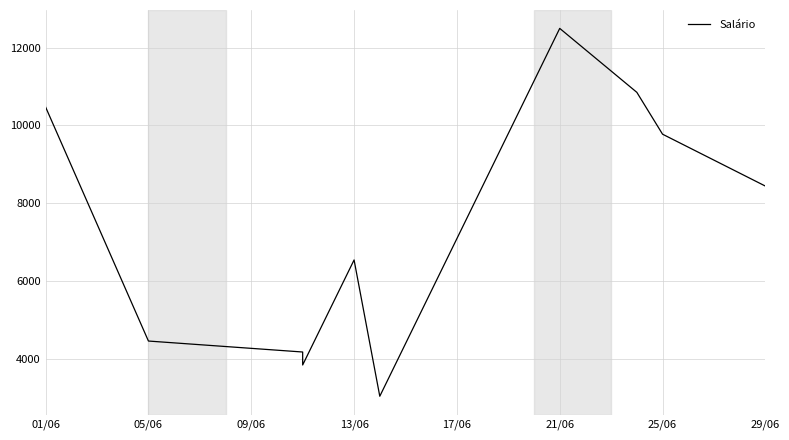

What is the smallest value displayed?

3042.9